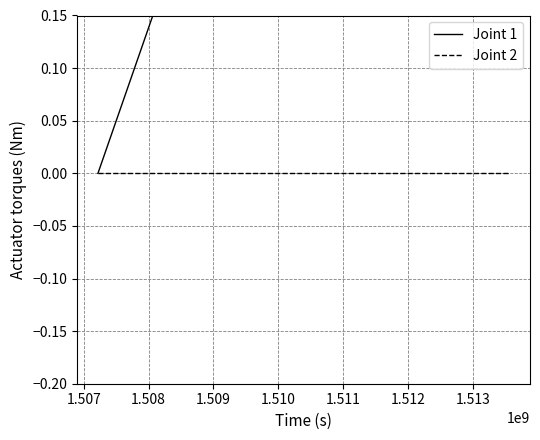

What is the maximum value shown in the chart?

2